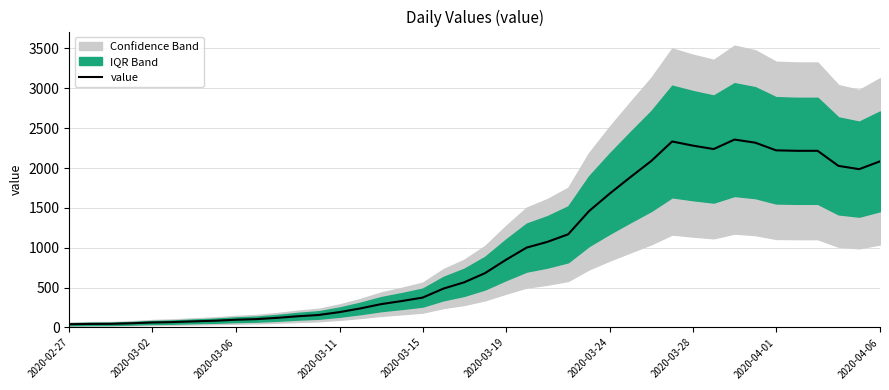

Does the chart display data point markers on the line(s)?

No